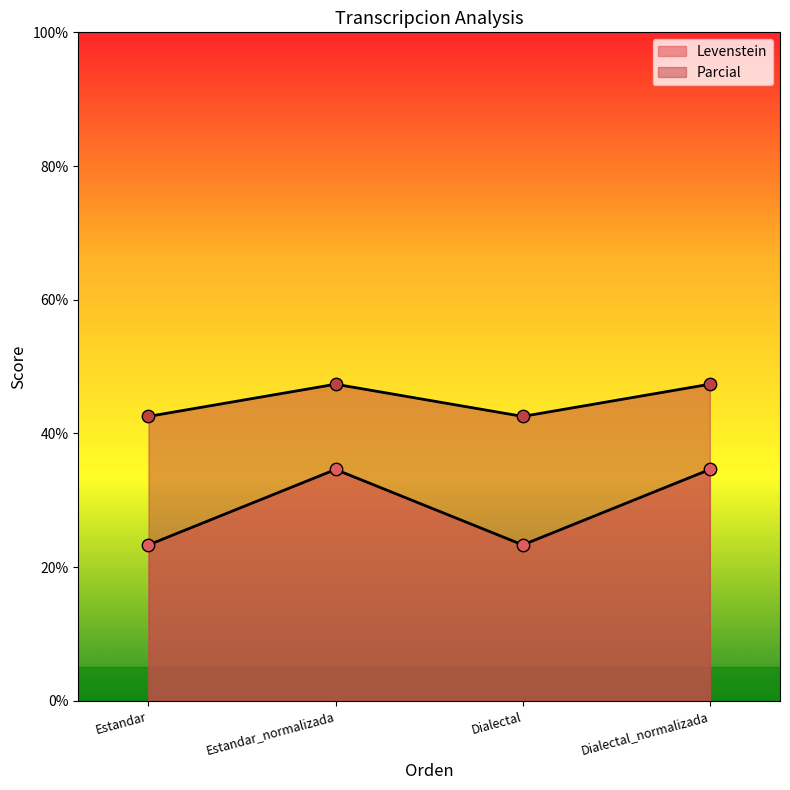

At which category is the sum across all series the highest?

Estandar_normalizada